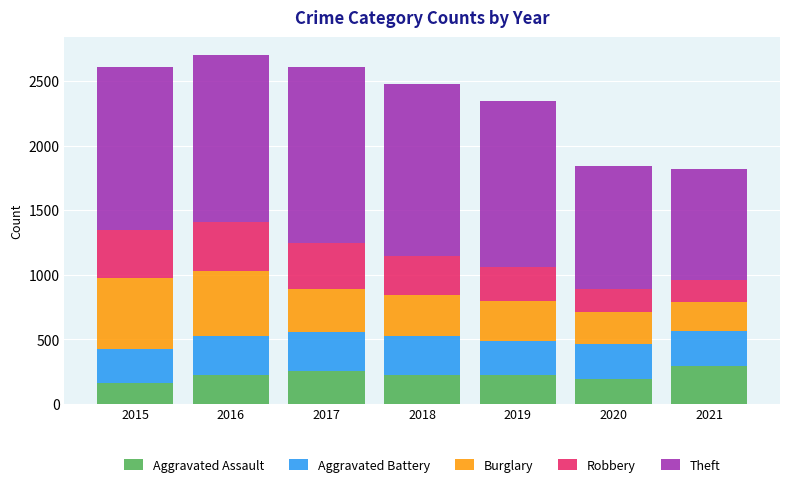

What is the highest value of the Aggravated Assault series?

295